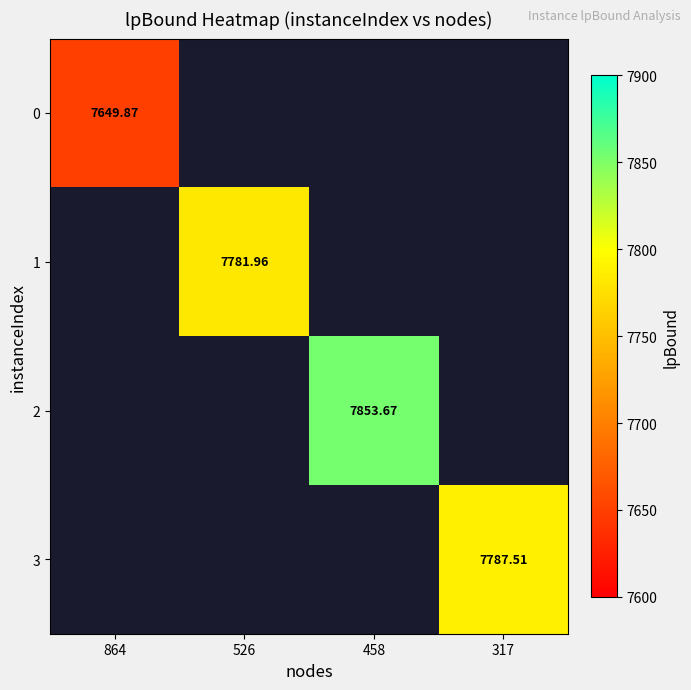

At which category does the chart reach its minimum across all series?

864